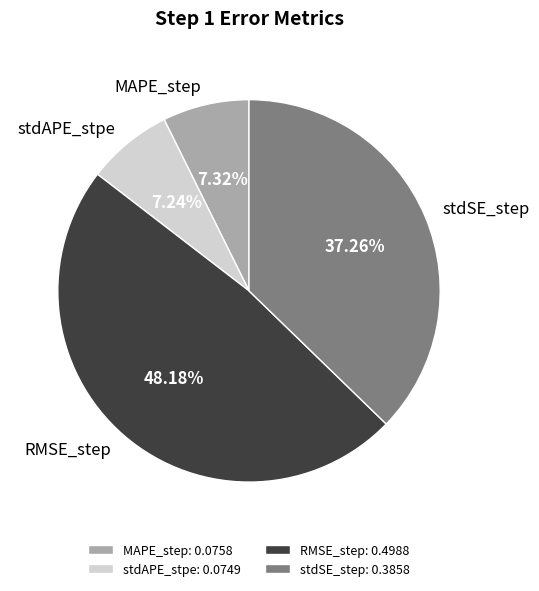

Combined, do stdSE_step and RMSE_step account for over 50%?

Yes